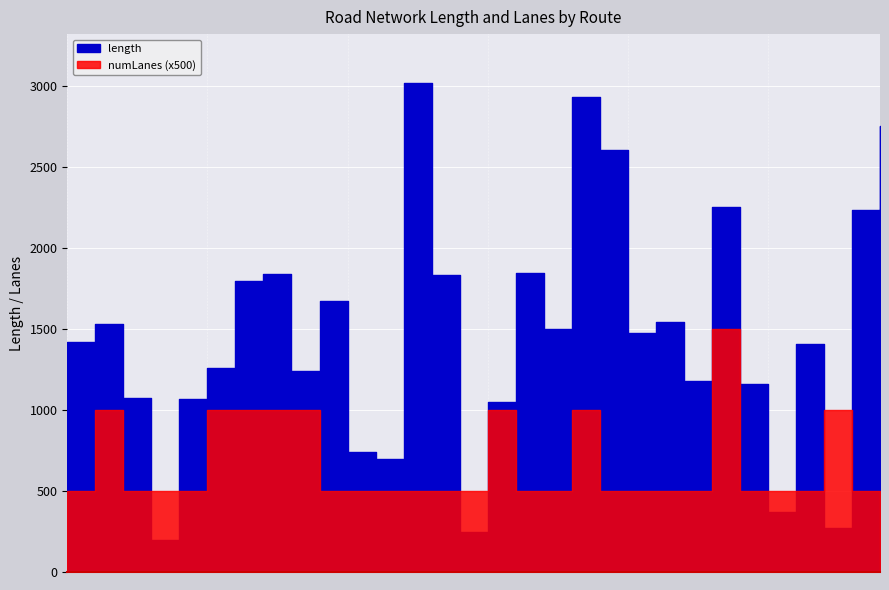

At which category is the sum across all series the highest?

antrim-clonmel